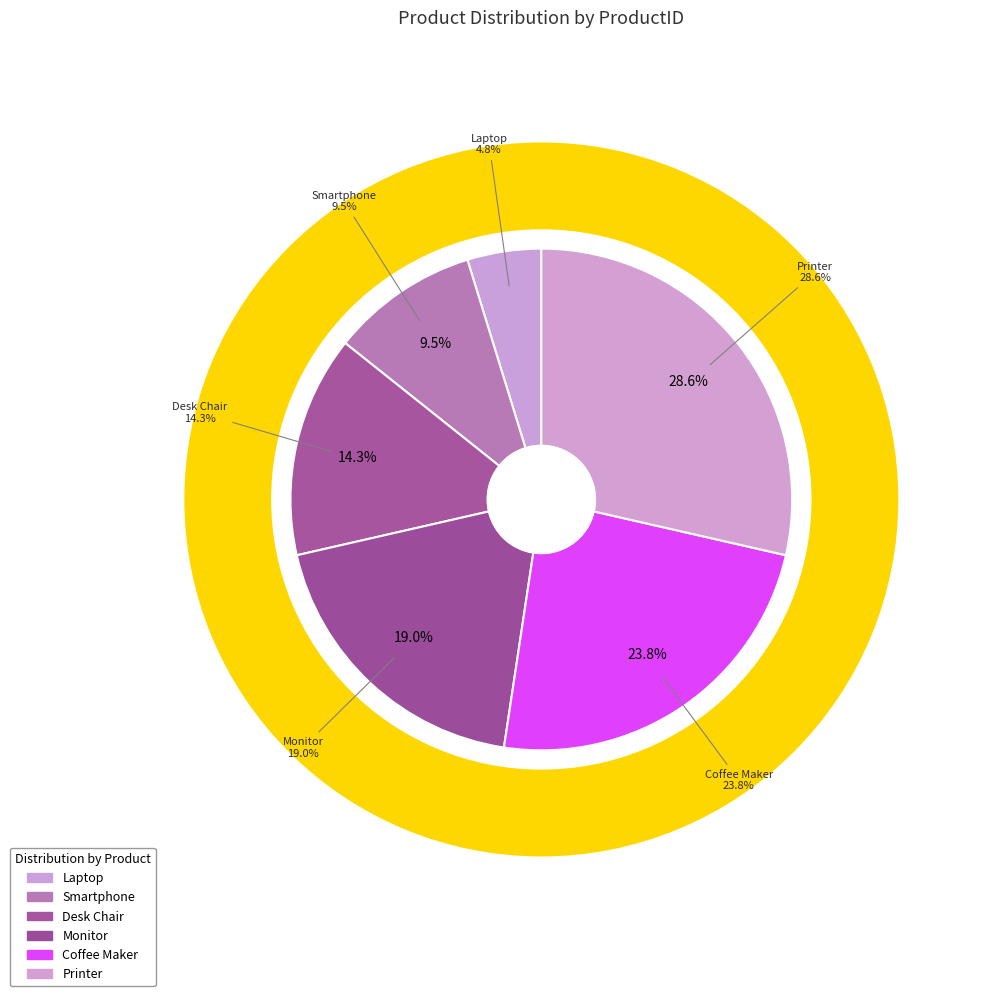

Rank the categories by value from lowest to highest.

Laptop, Smartphone, Desk Chair, Monitor, Coffee Maker, Printer